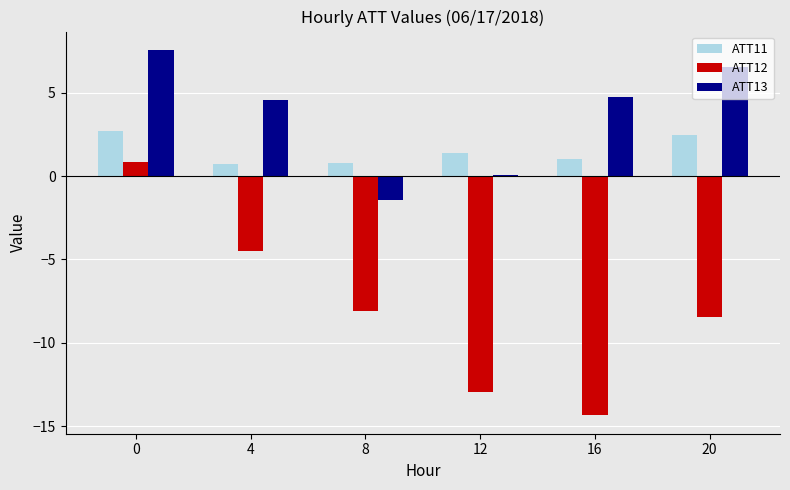

What is the sum of all ATT13 values?

22.2